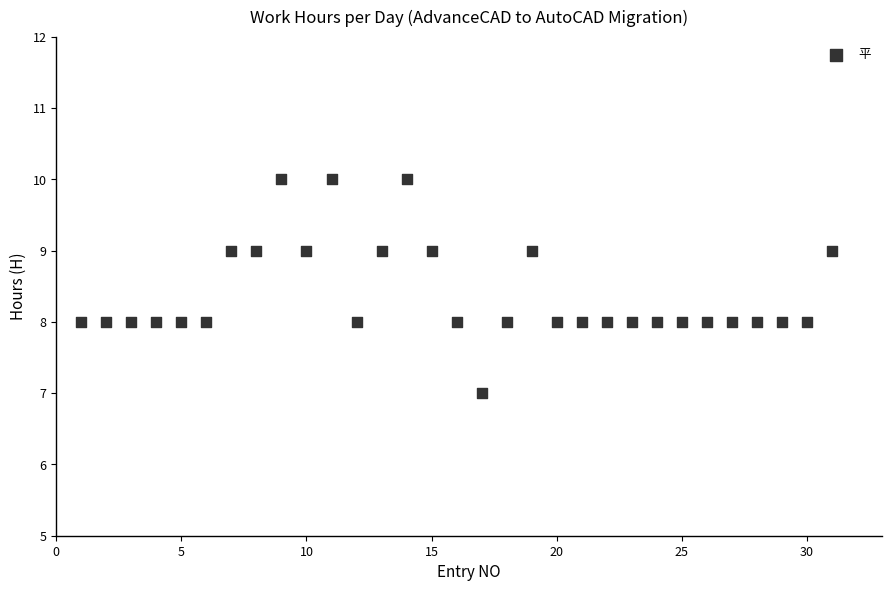

What is the range of X values (max minus min)?

30